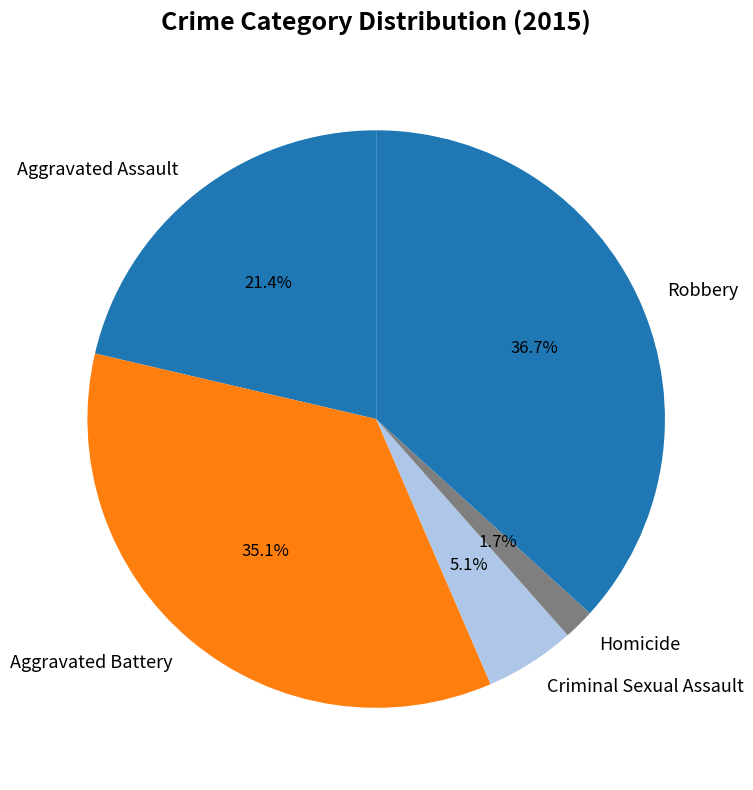

Does Robbery represent more than half of the total?

No